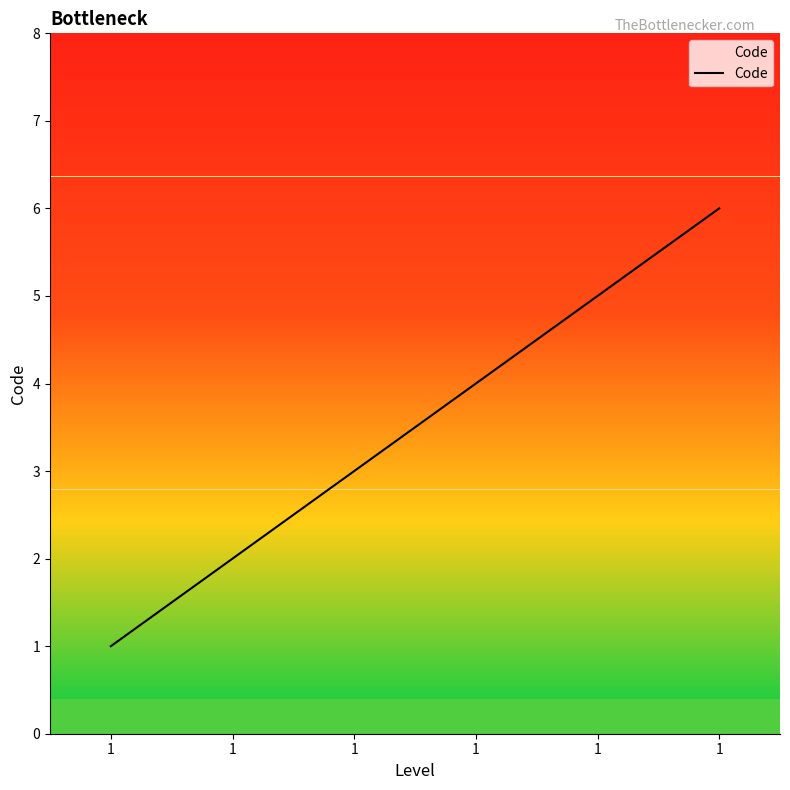

How many distinct data groups are displayed?

1